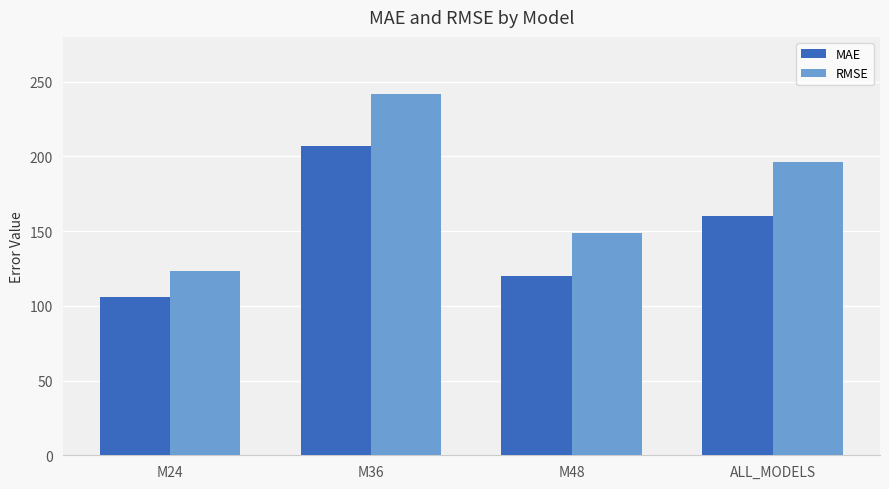

How many data points does each series have?

4